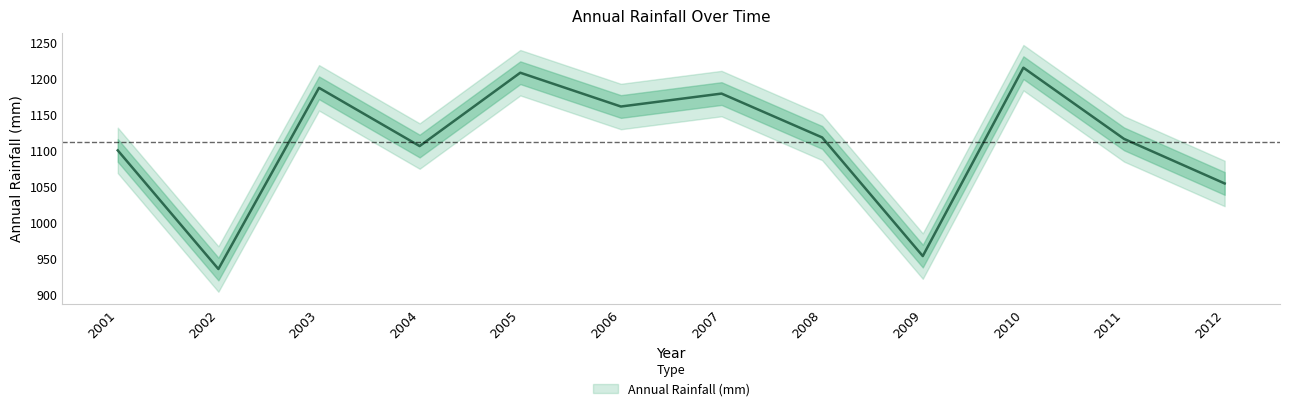

Which has a higher value, 2009 or 2001?

2001